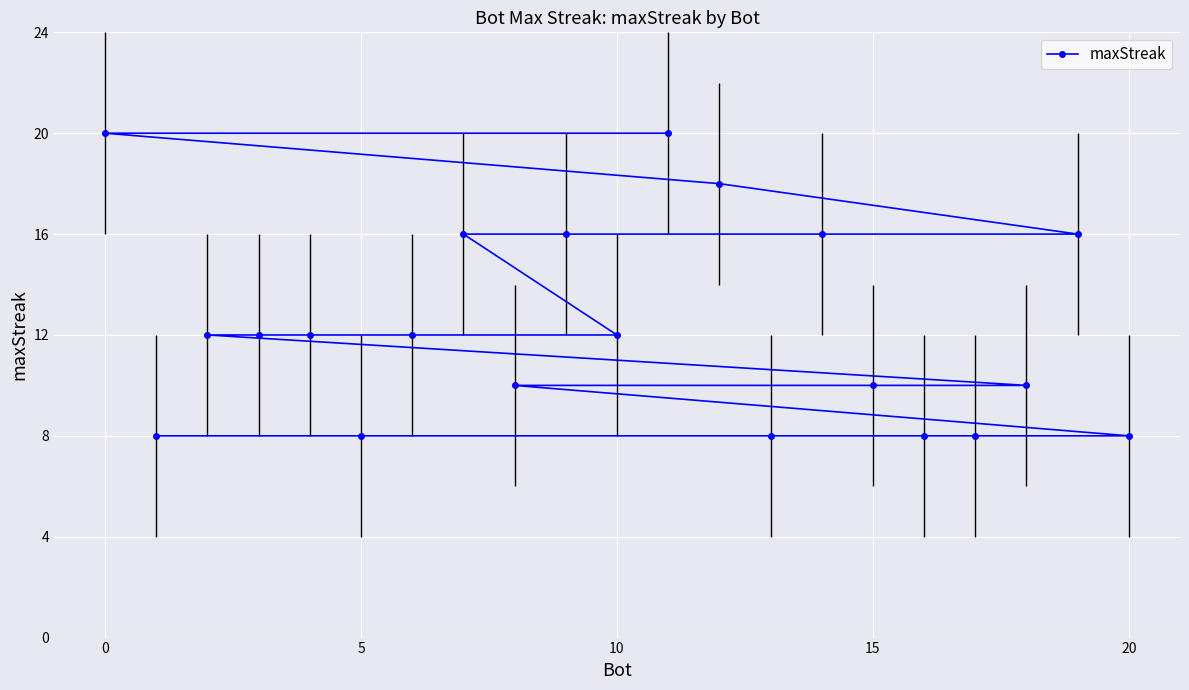

How many series are shown in this chart?

1